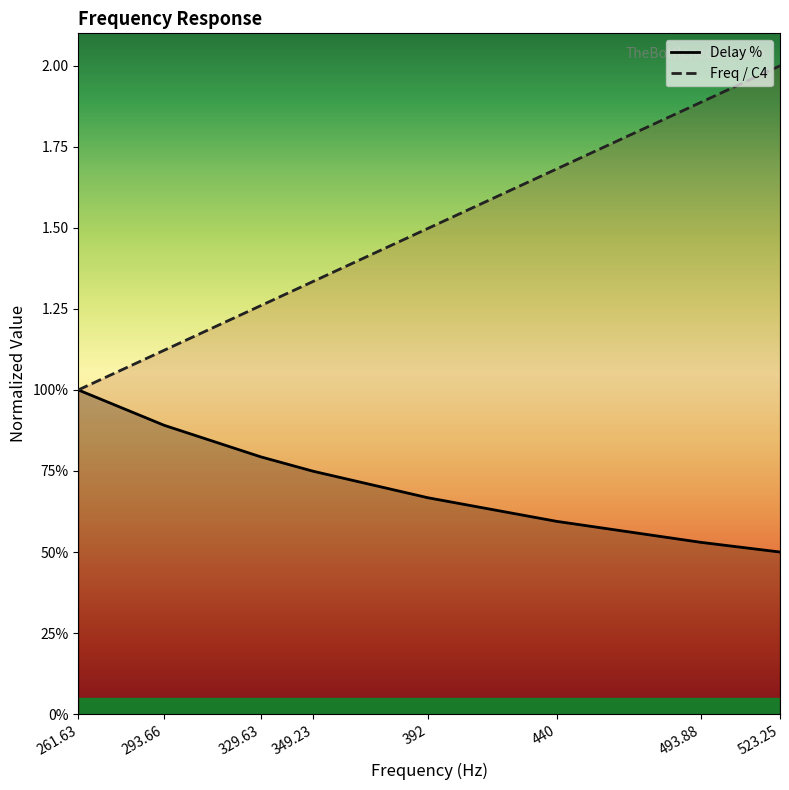

Which category has the highest value in the Freq / C4 series?

523.25